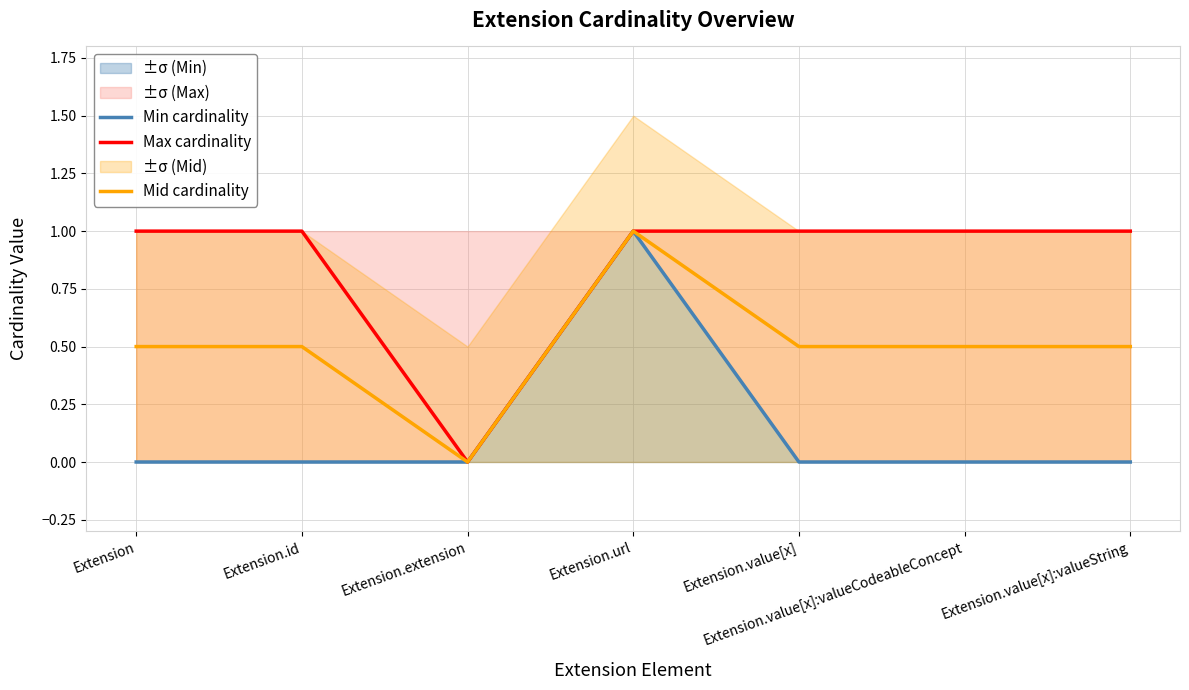

What is the label of the 4th point from the left?

Extension.url